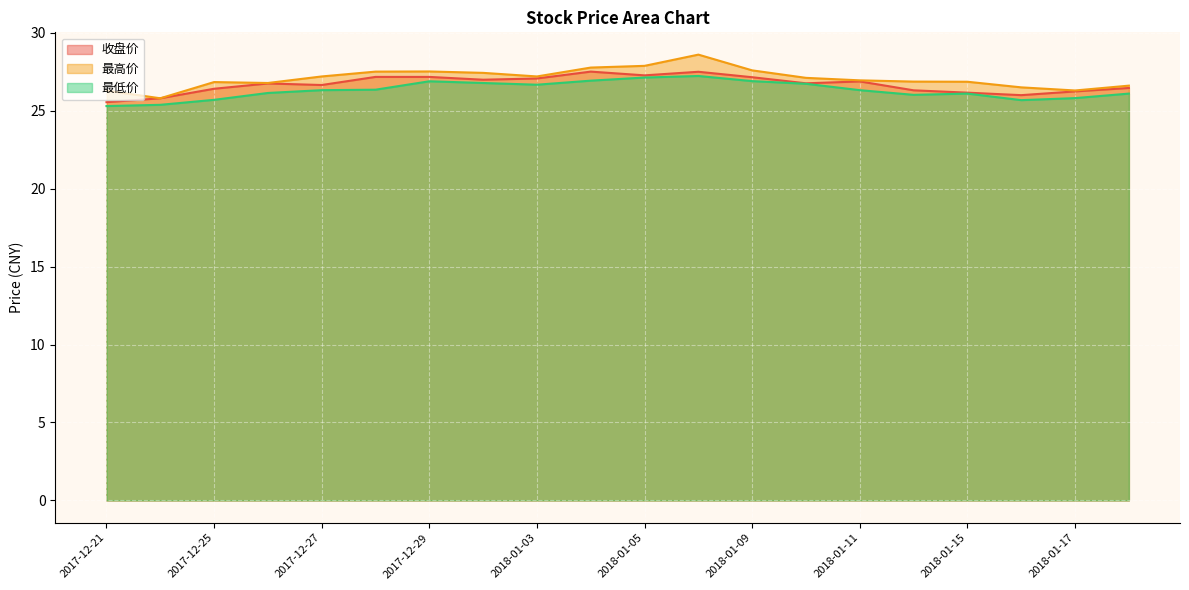

Between 2017-12-28 and 2018-01-02, which is larger?

2017-12-28